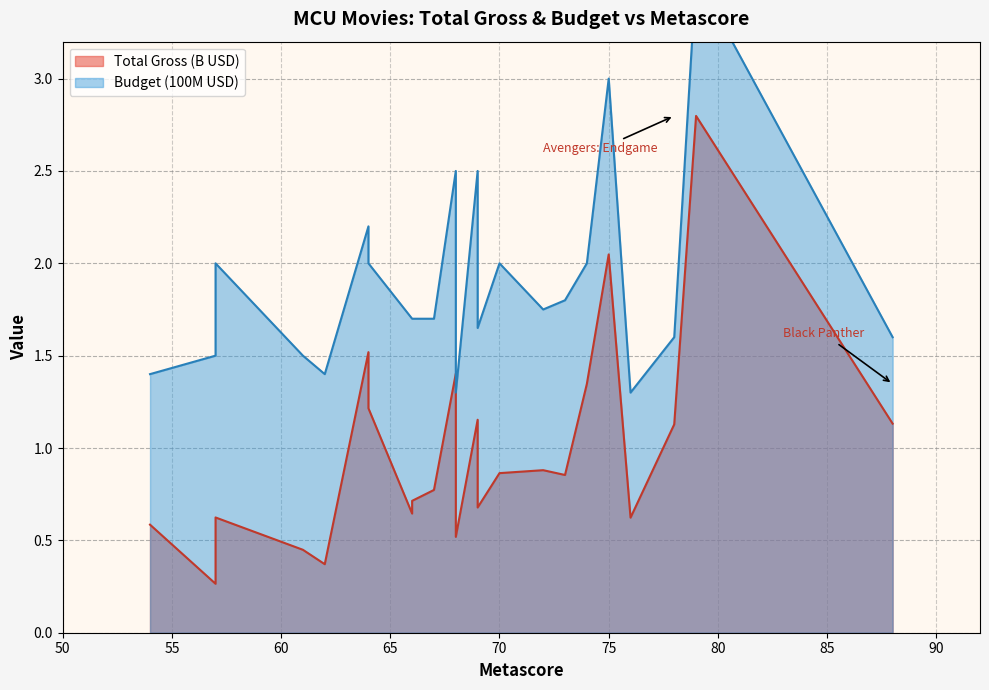

True or false: Budget (100M) has more than 1 points higher than both neighbors.

True